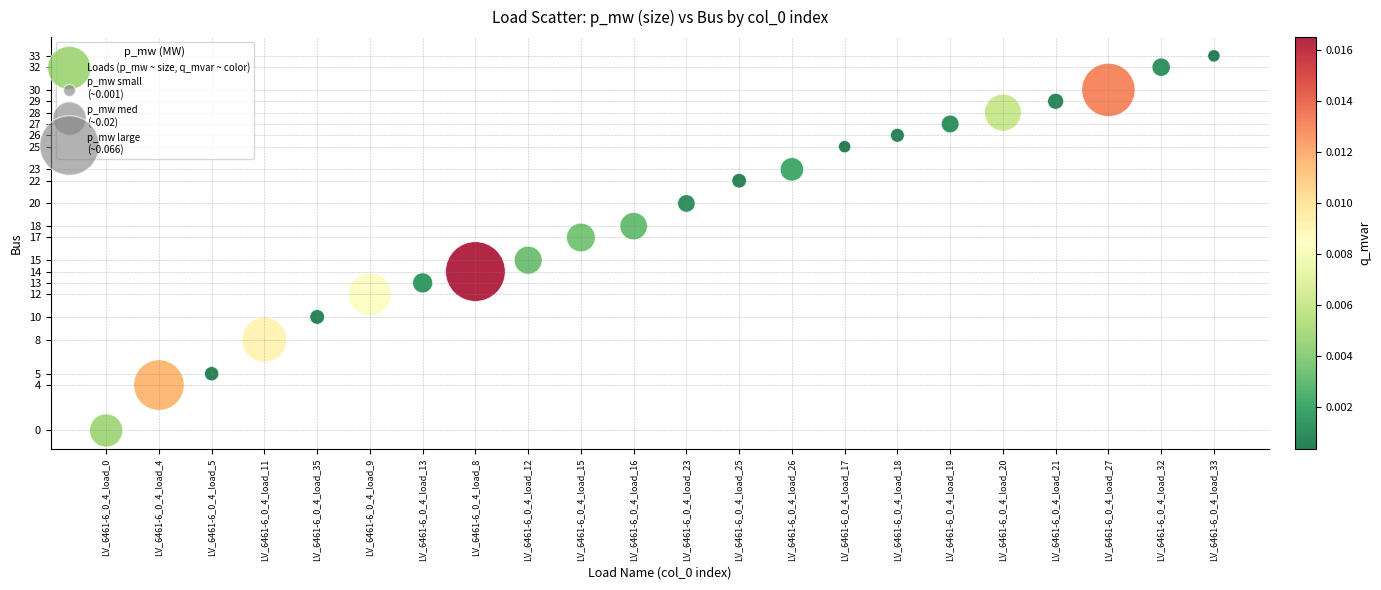

What is the range of Y values (max minus min)?

33